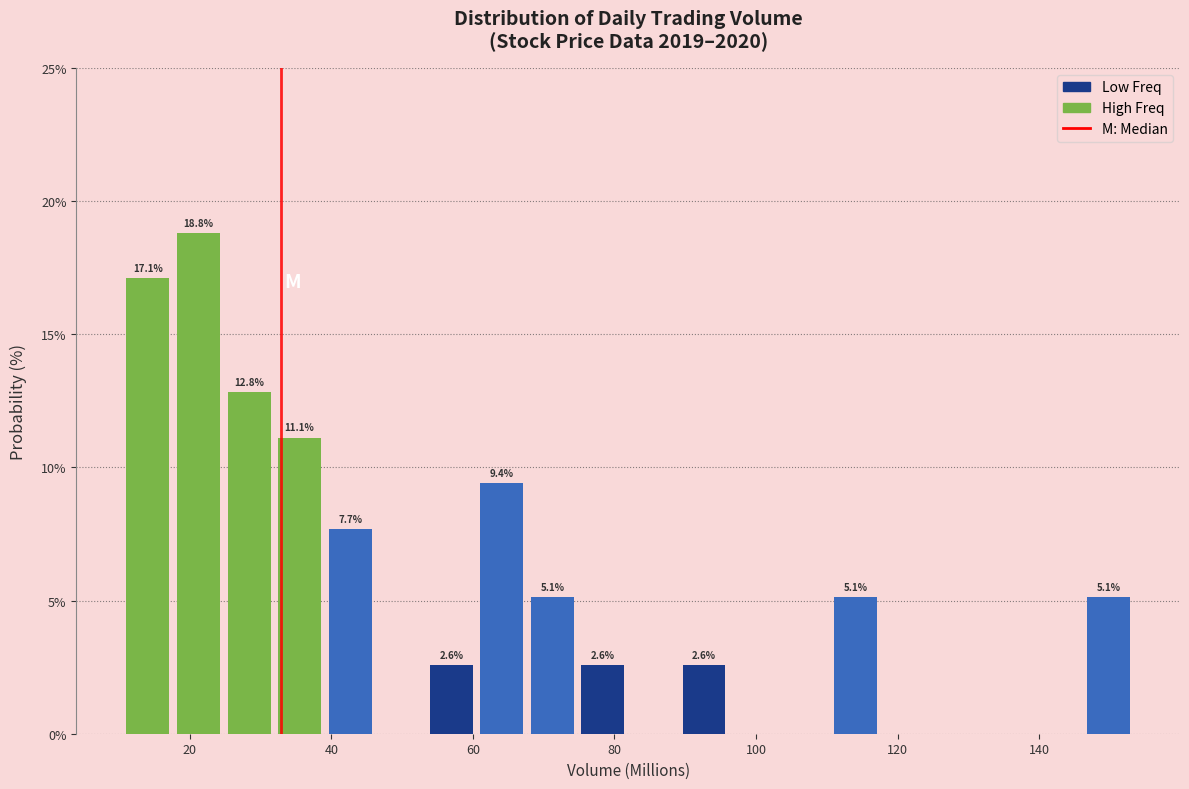

Read against the x-axis, roughly where is the centre of the tallest bar?

22